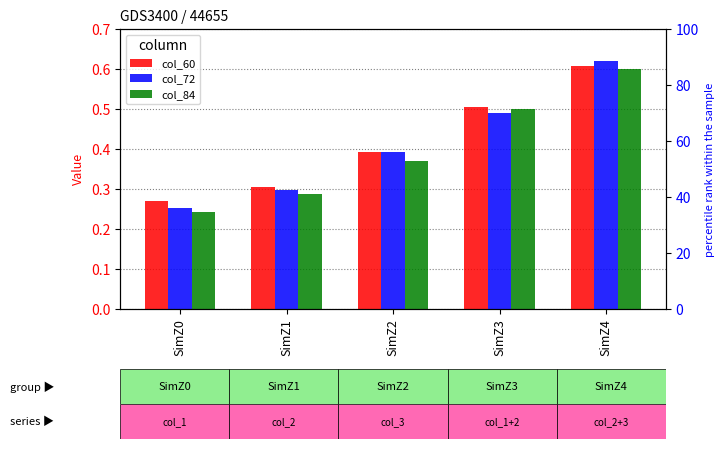

The 60 series shows 0.4 at SimZ0. True or false?

False